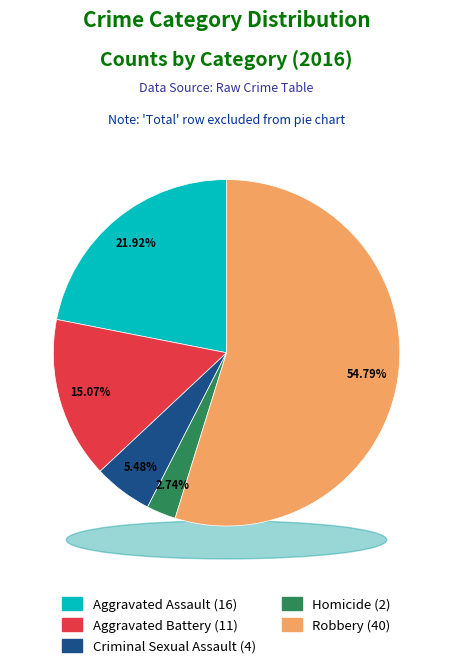

What is the ratio of the value at Robbery to the value at Criminal Sexual Assault?

10.0